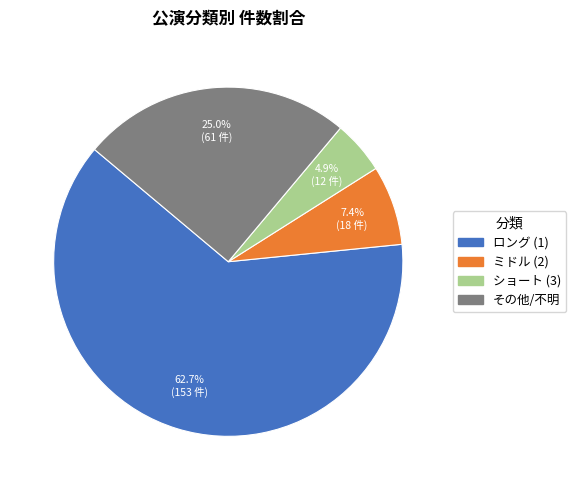

Does any single category account for the majority?

Yes